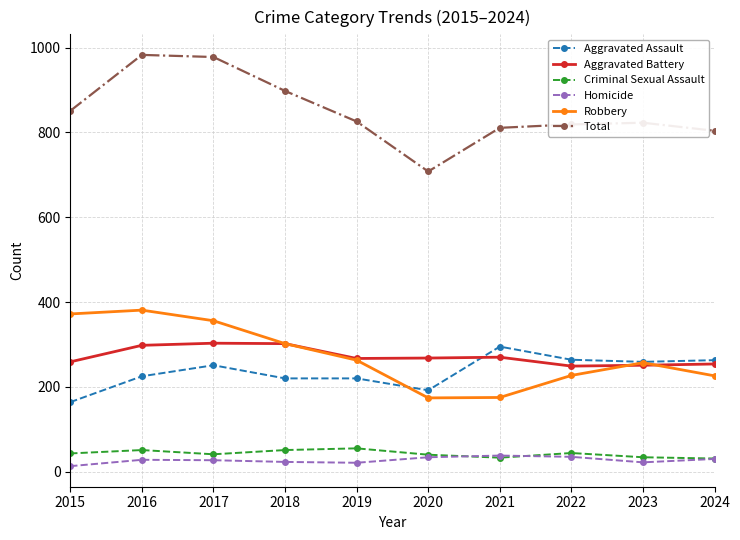

What is the difference between the maximum and minimum values in the Criminal Sexual Assault series?

24